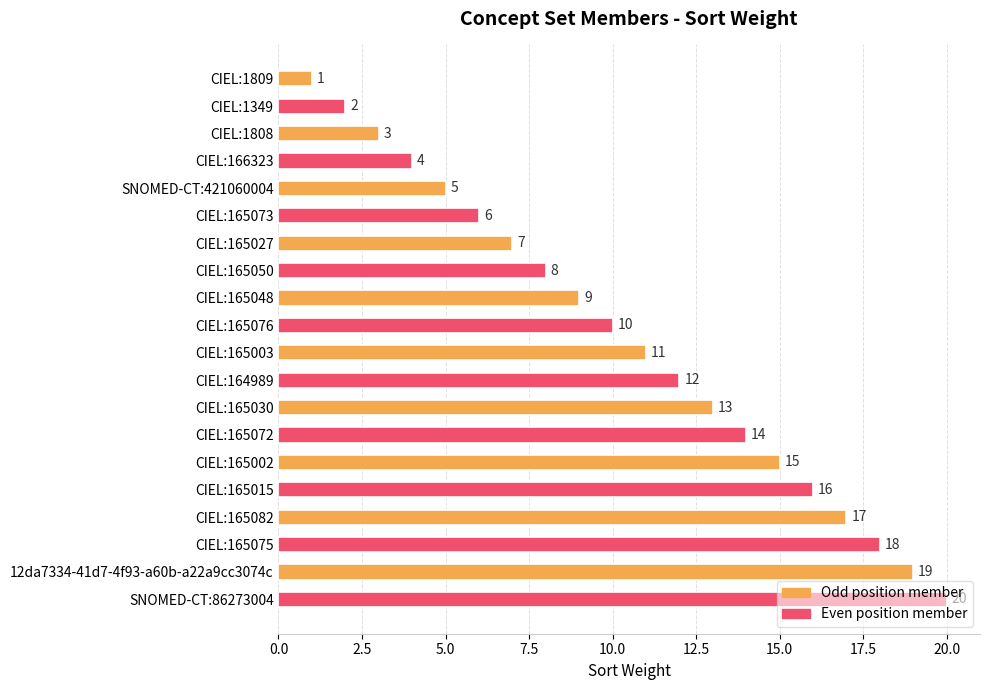

Approximately how many times larger is the value at CIEL:1808 compared to CIEL:1809?

3.0